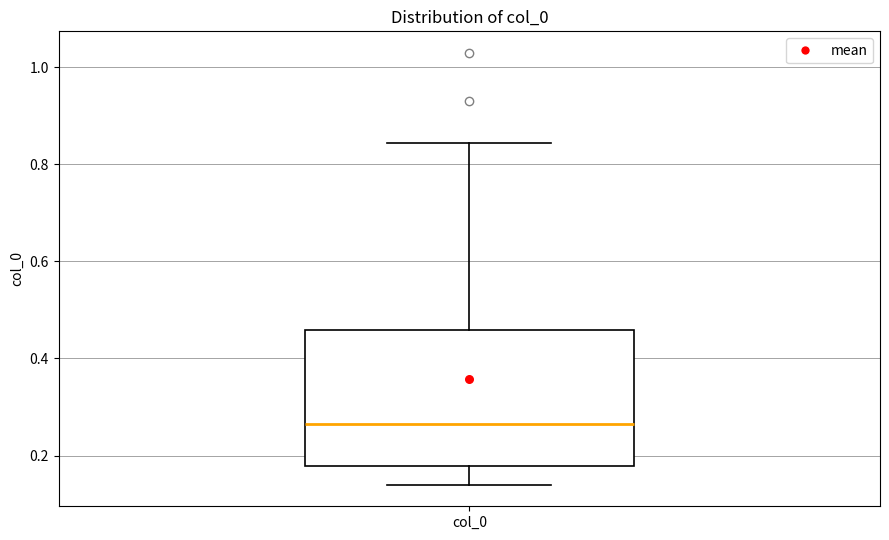

Where does the upper whisker of the box for col_0 end on the y-axis? The values are not printed on the chart, so give them approximately, as read against the axis.

0.84